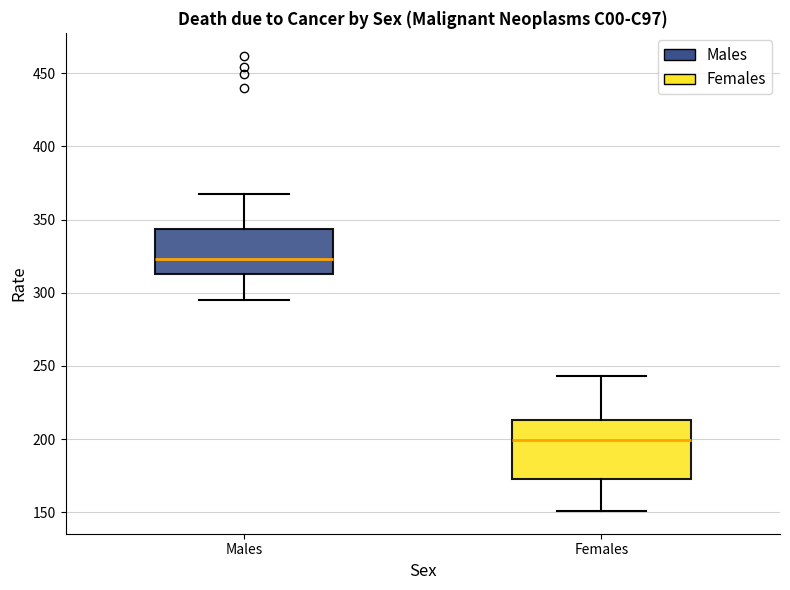

Which box is the tallest, from its lower edge to its upper edge?

Females